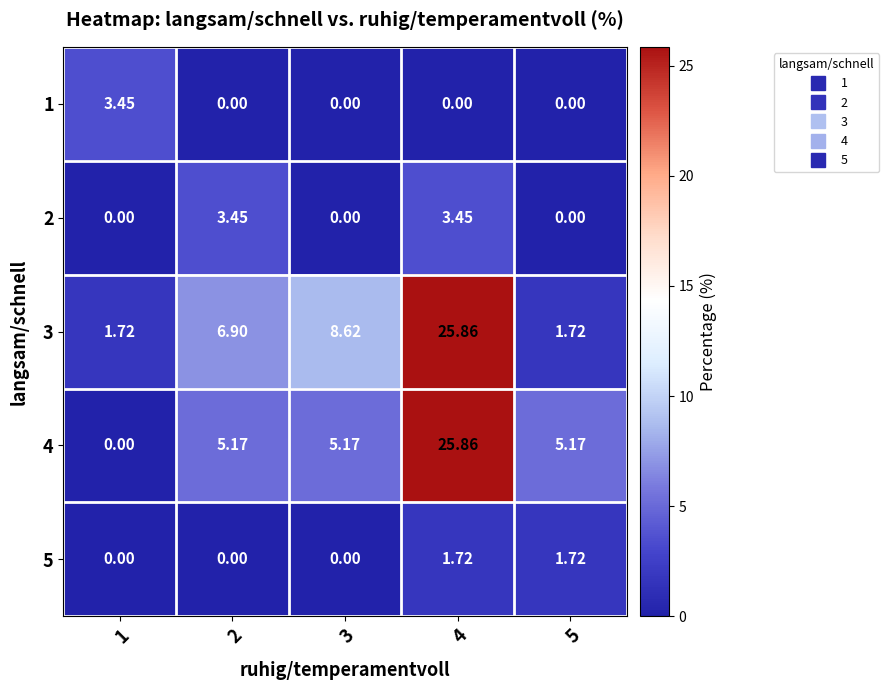

How many series are shown in this chart?

5